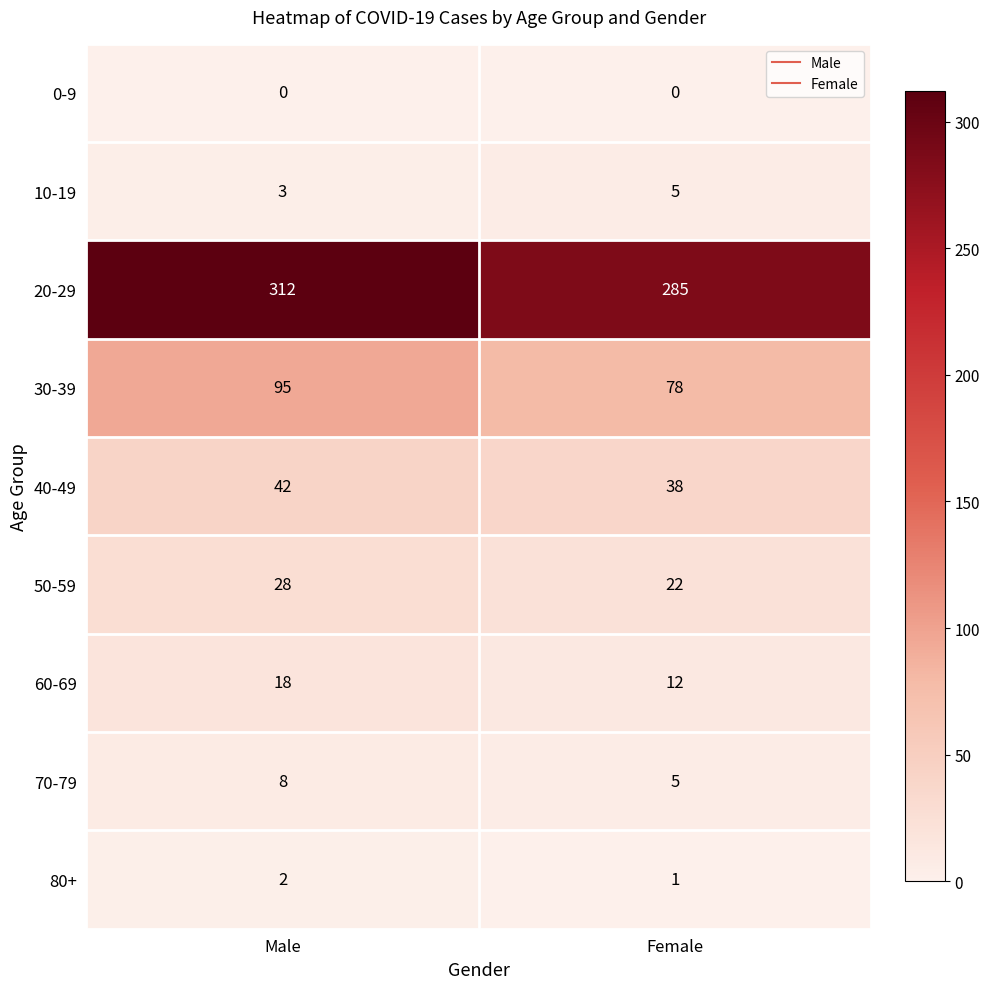

At how many categories does at least one series exceed 96?

2